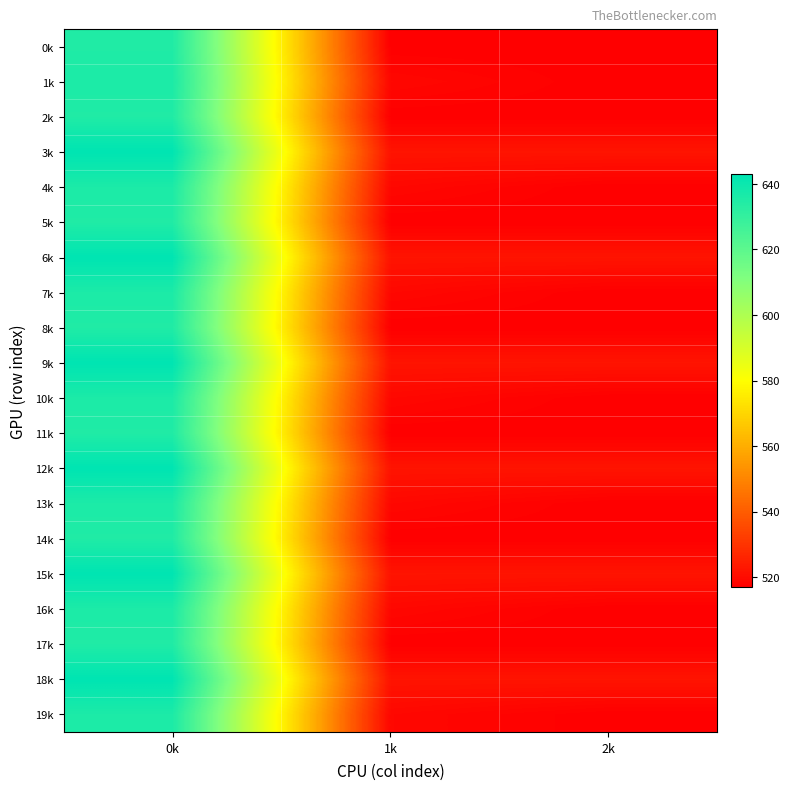

At which category does the chart reach its minimum across all series?

1k